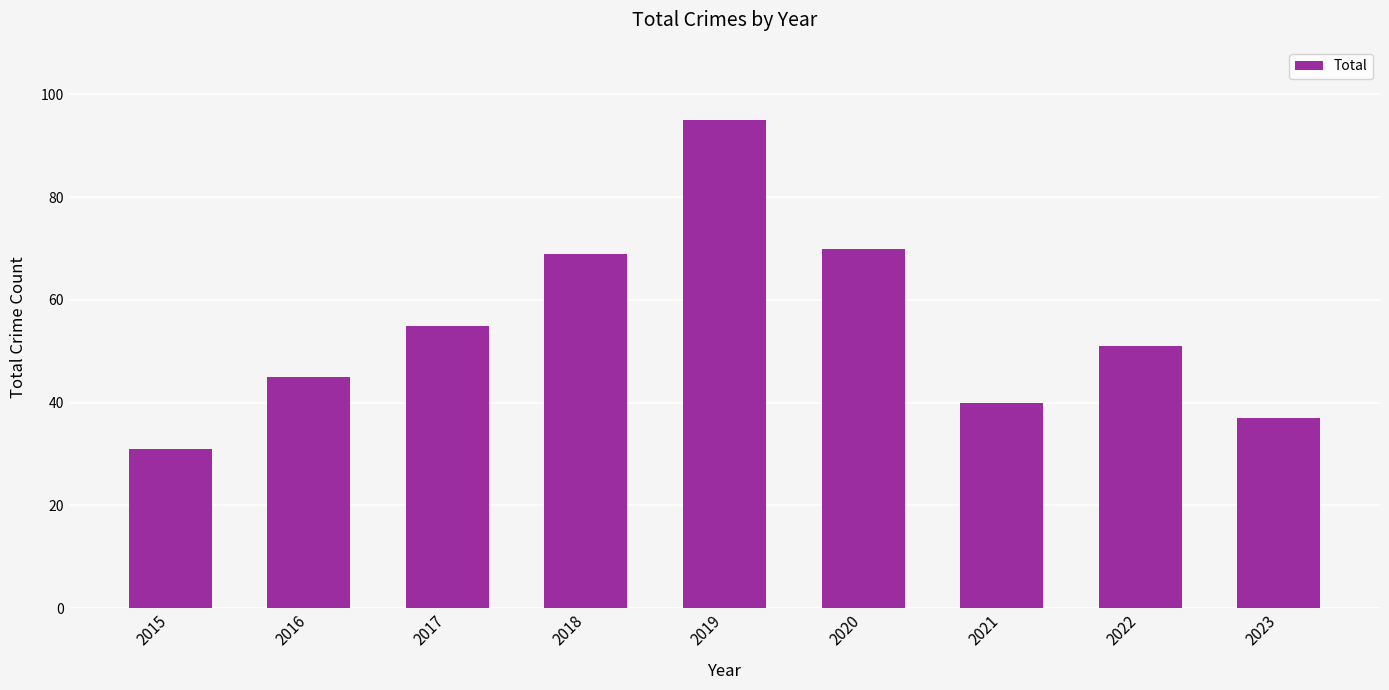

Read the value at 2020, to the nearest 5.

70